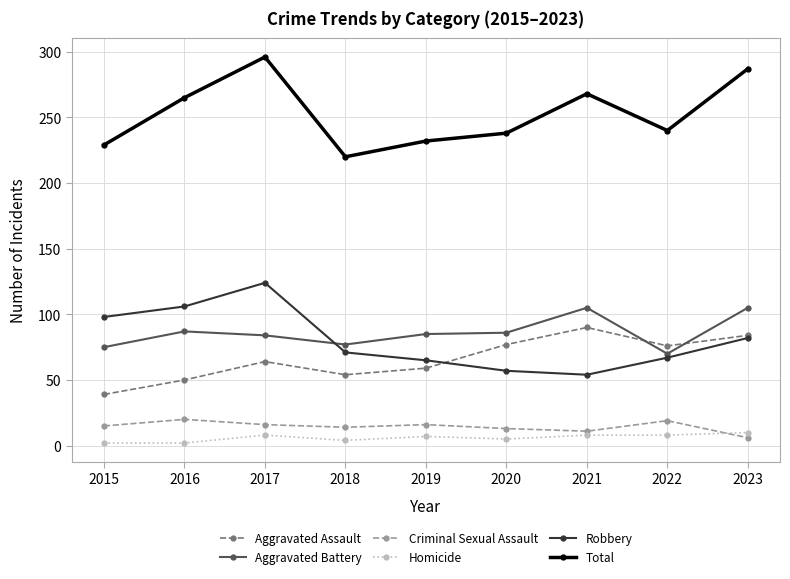

What is the total value across all series at 2016?

530